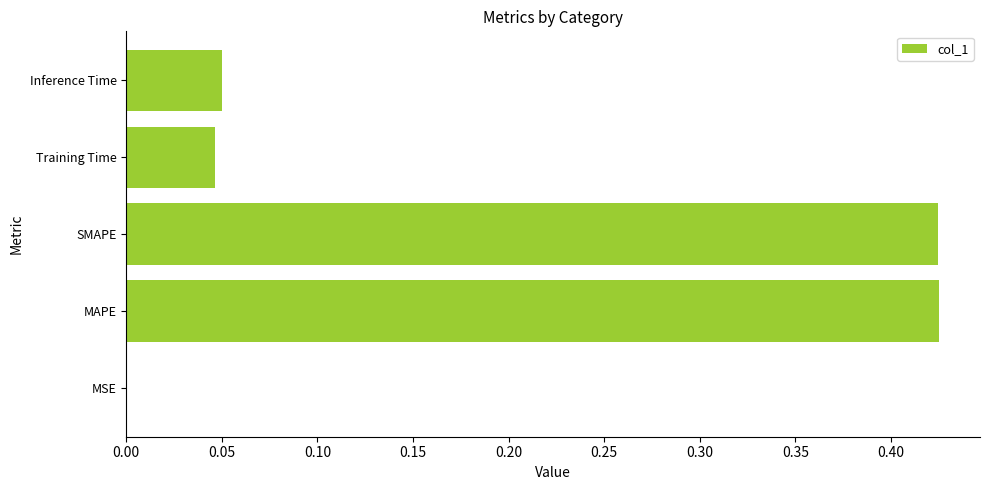

The chart shows a value of 0.3 at SMAPE. True or false?

False